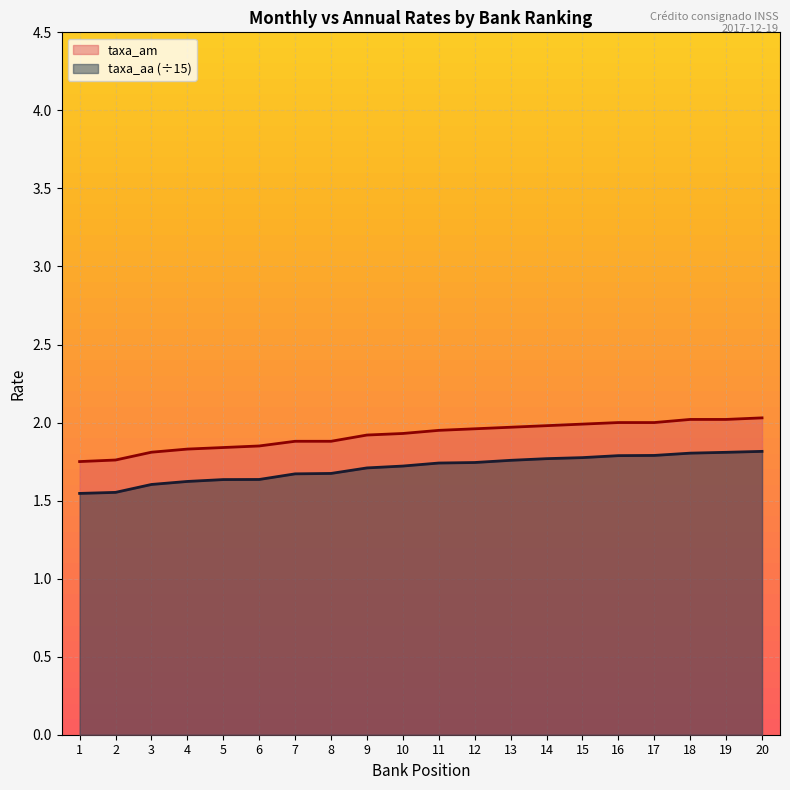

Which category has the highest value in the taxa_am series?

20